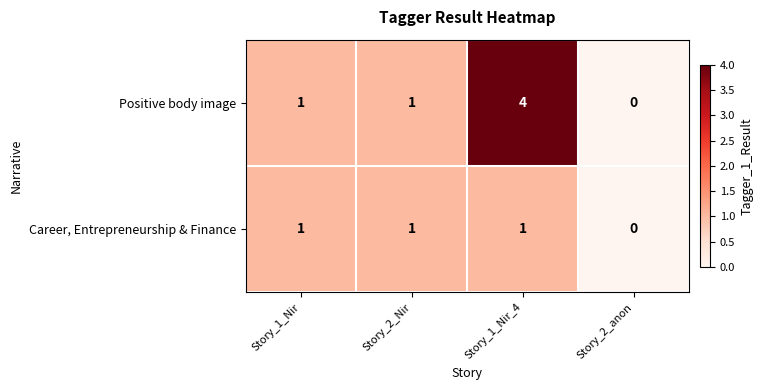

Reading right to left, what are all the values shown in this chart?

Positive body image: Story_2_anon=0	Story_1_Nir_4=4	Story_2_Nir=1	Story_1_Nir=1
Career, Entrepreneurship & Finance: Story_2_anon=0	Story_1_Nir_4=1	Story_2_Nir=1	Story_1_Nir=1